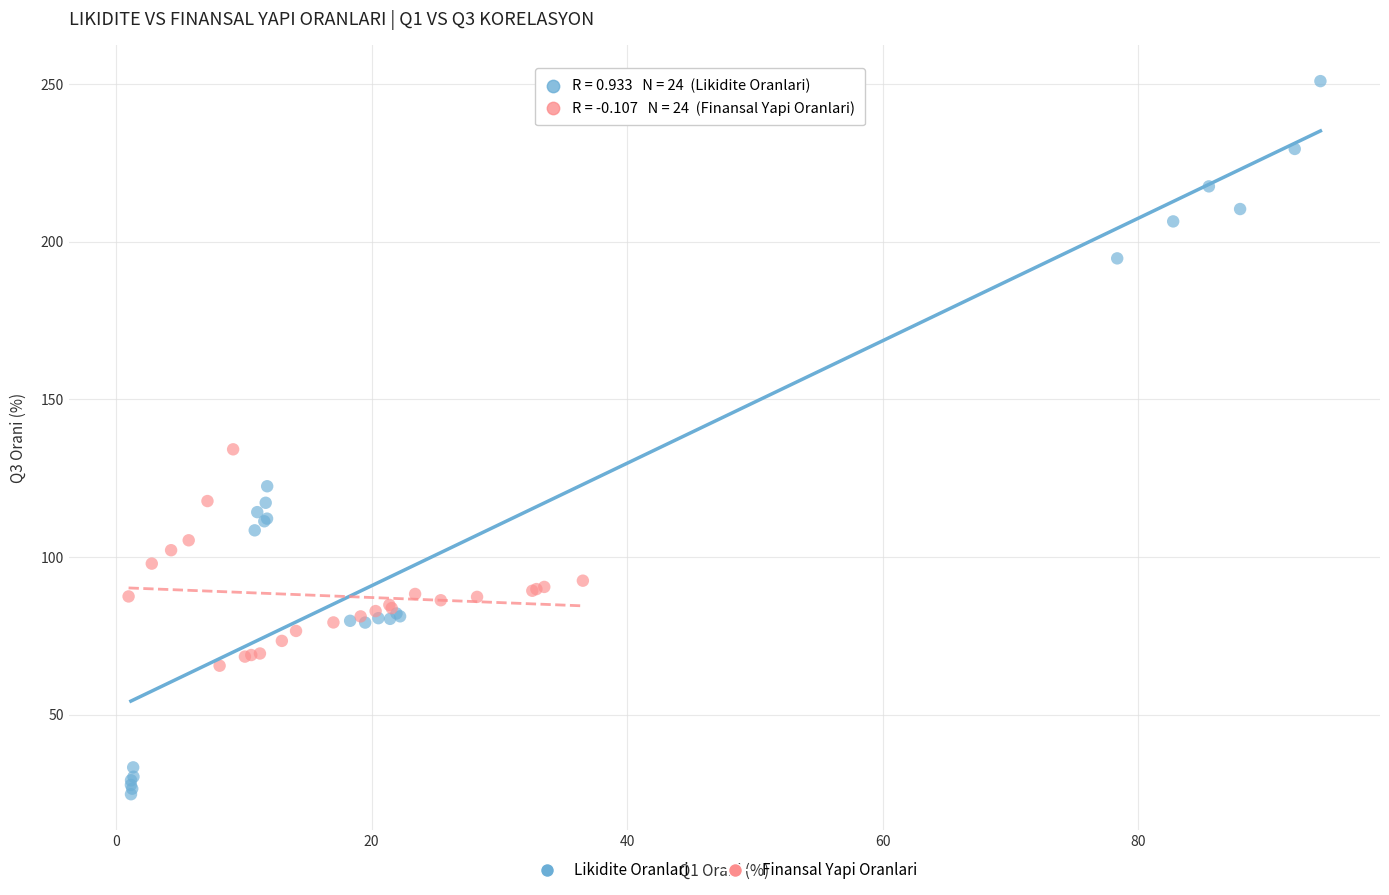

Which series reaches the minimum Y coordinate?

Likidite Oranlari